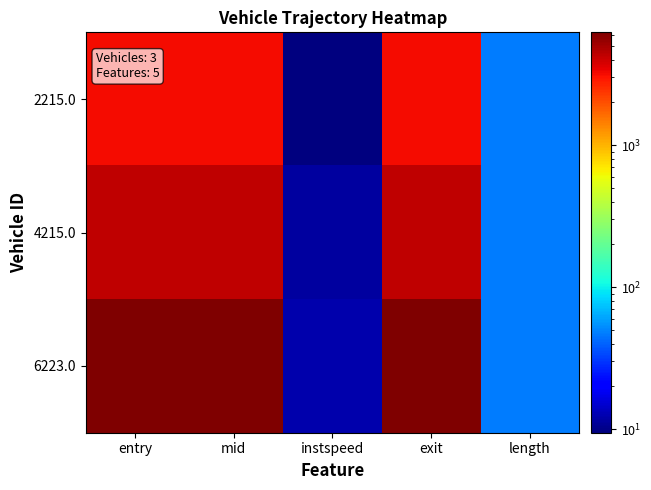

Count the number of categories in the chart.

5